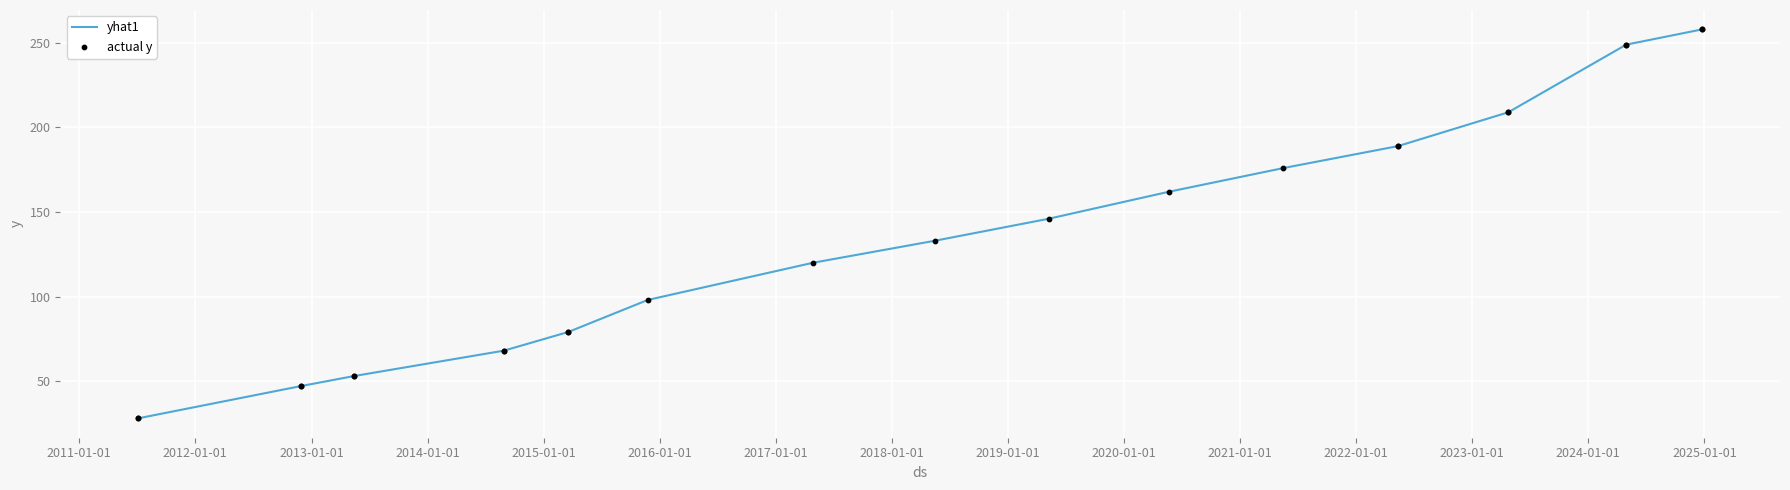

What is the smallest value displayed?

28